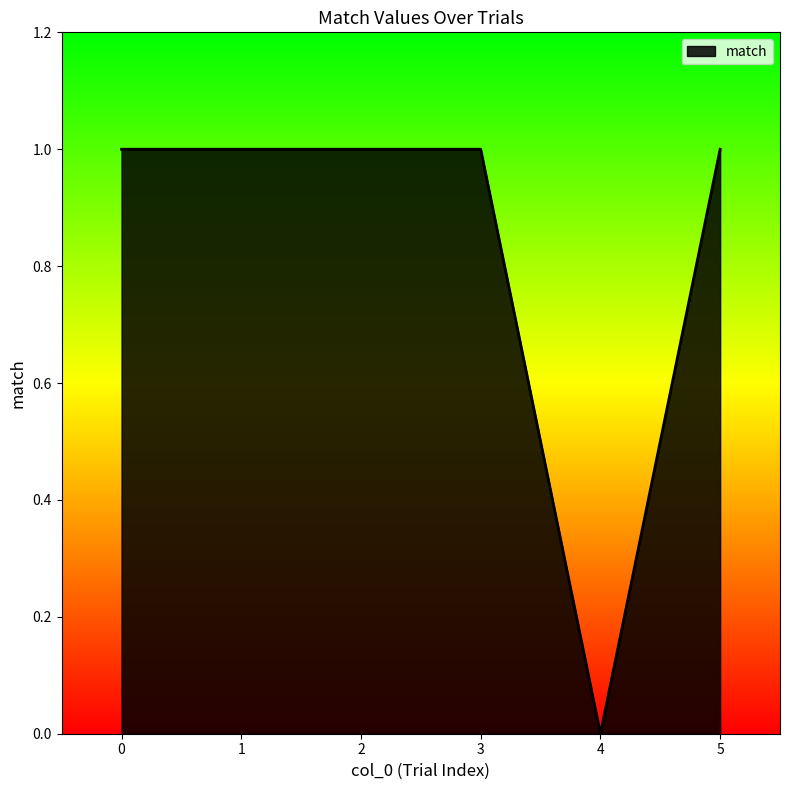

Count the values in the range 1 to 2.

5